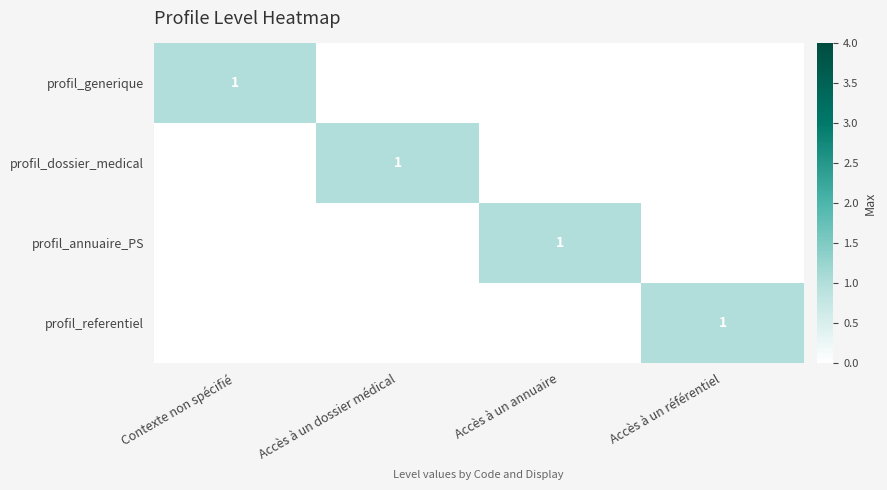

Rank the series at Contexte non spécifié from lowest to highest value.

profil_dossier_medical, profil_annuaire_PS, profil_referentiel, profil_generique